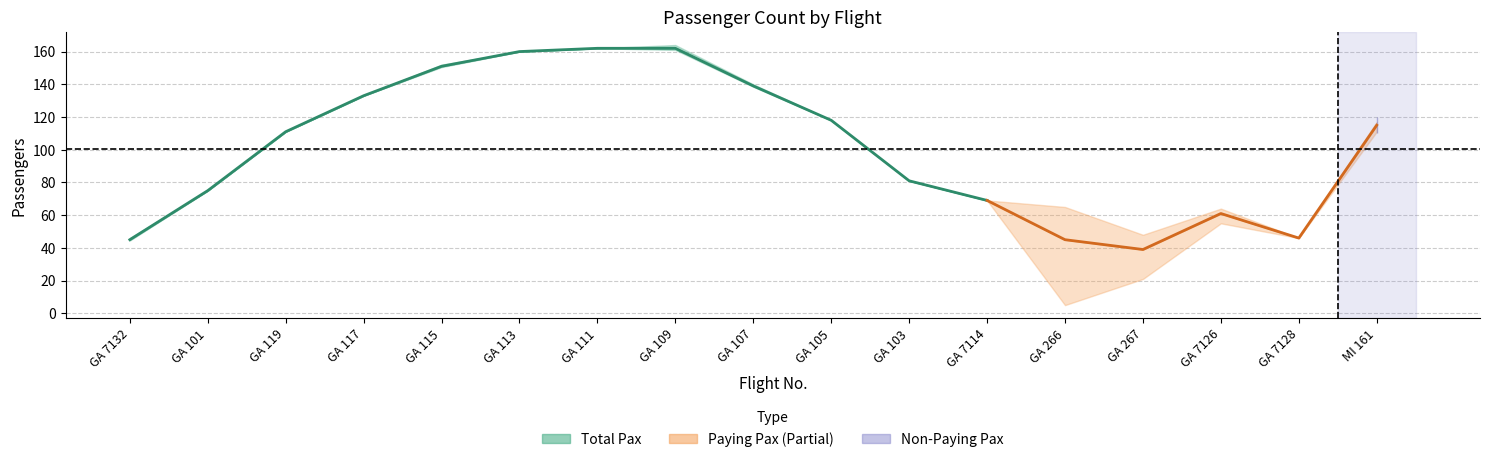

What is the label of the 4th point from the left?

GA 117